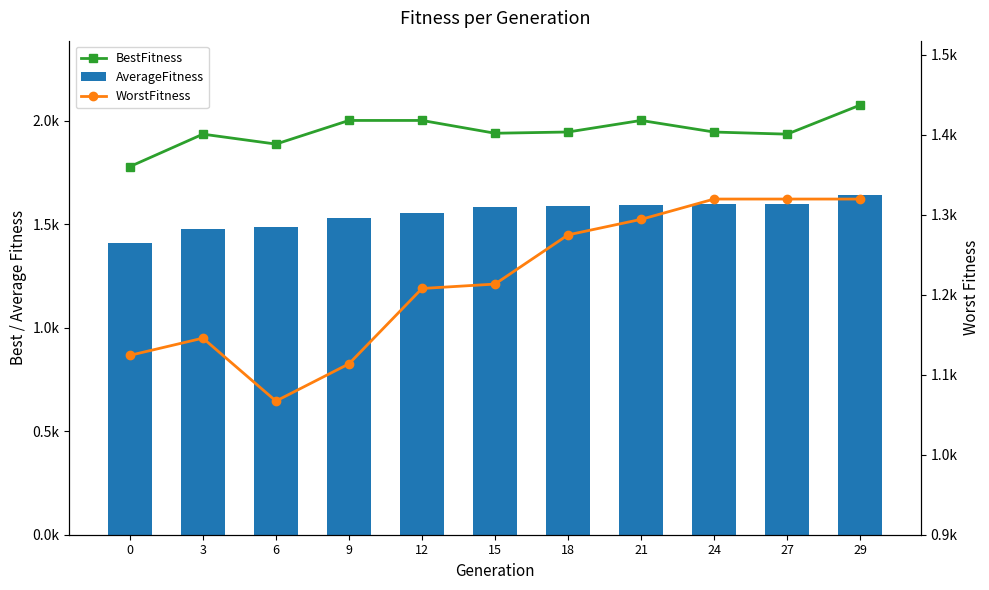

At which category does the chart reach its peak across all series?

29